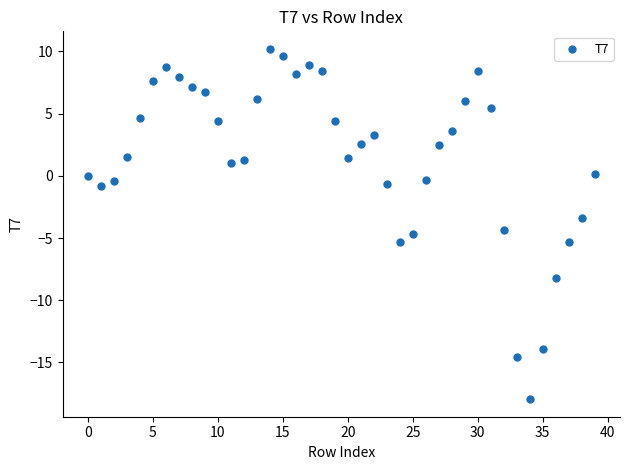

What Y value in the scatter plot is closest to -3?

-3.4